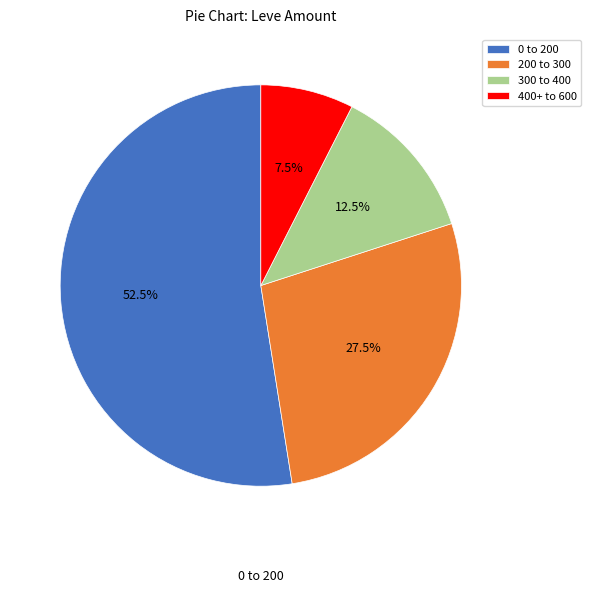

Which has a higher value, 400+ to 600 or 0 to 200?

0 to 200